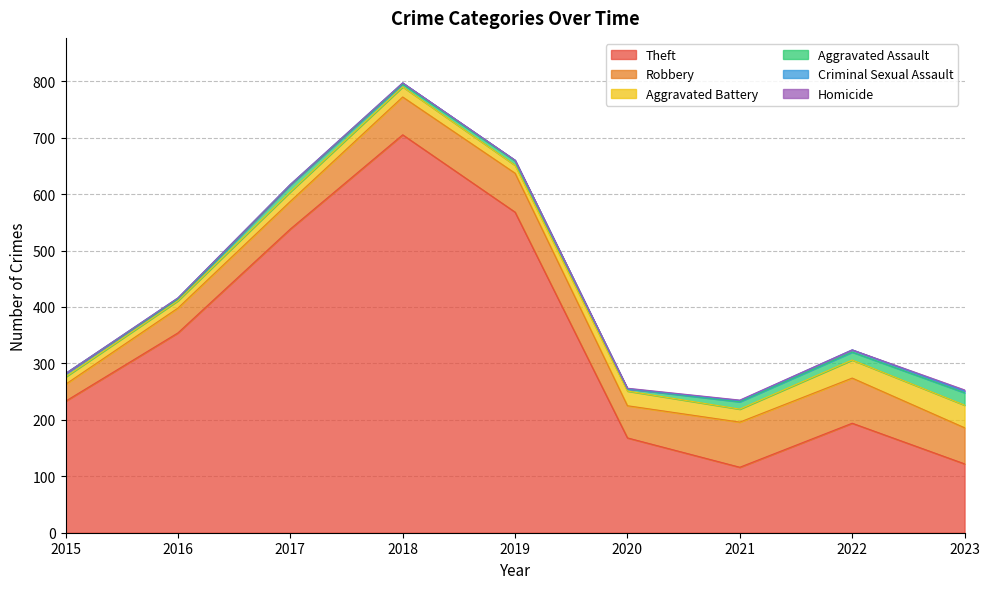

Does the chart display data point markers on the line(s)?

No